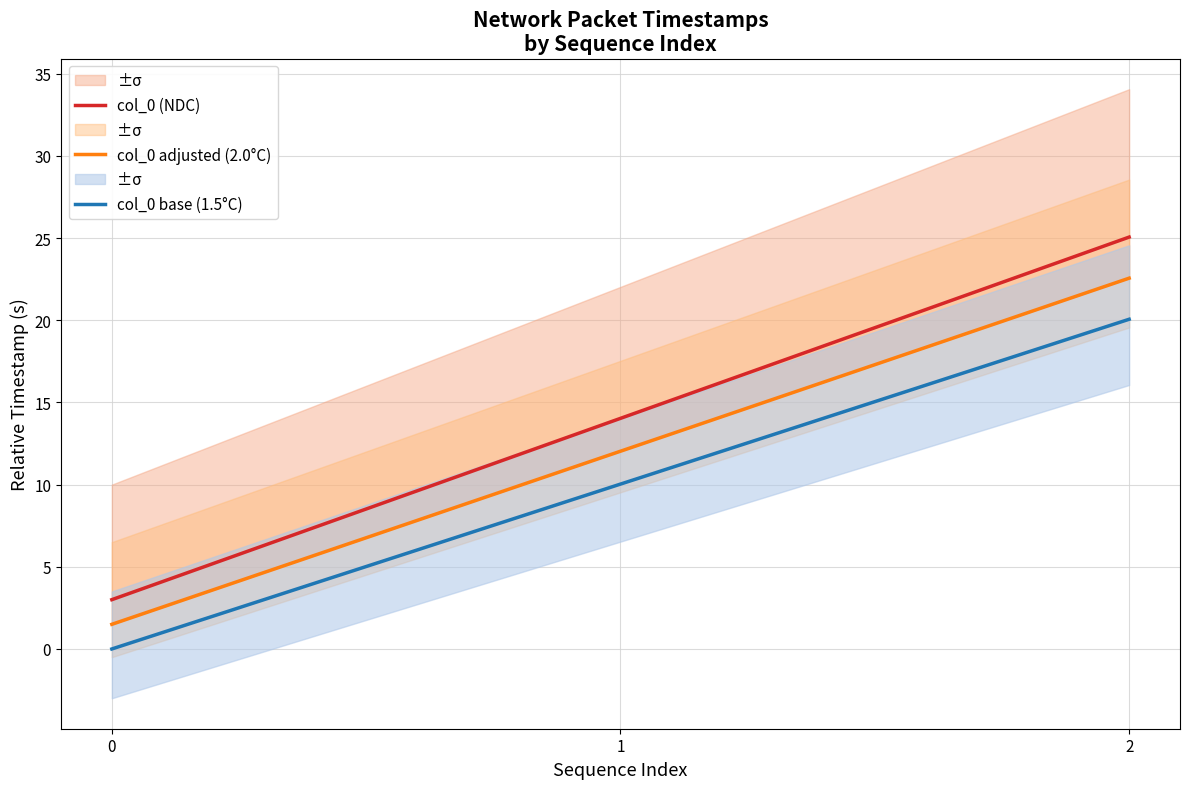

Is this an area chart (filled region under the line)?

No